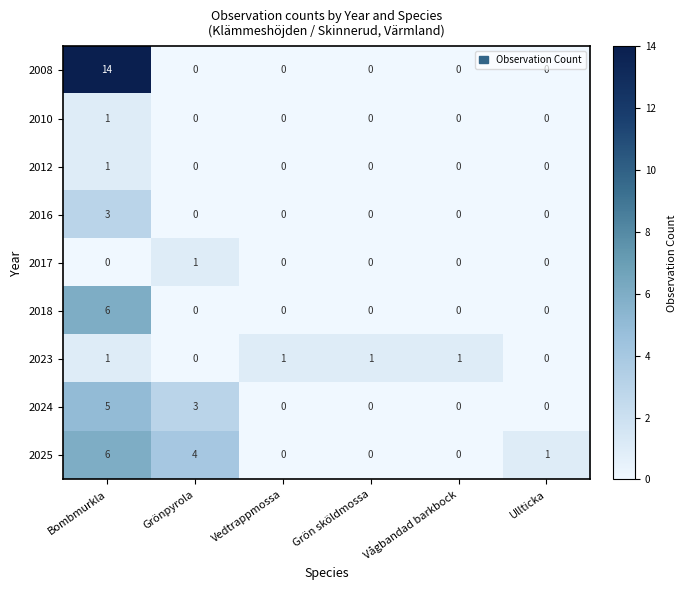

What is the sum of all 2023 values?

4